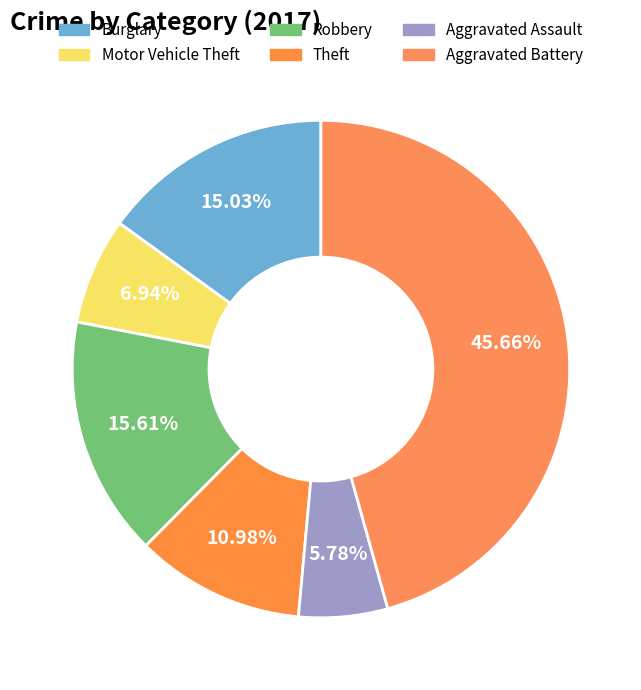

The Aggravated Battery slice represents 46% of the pie. True or false?

True